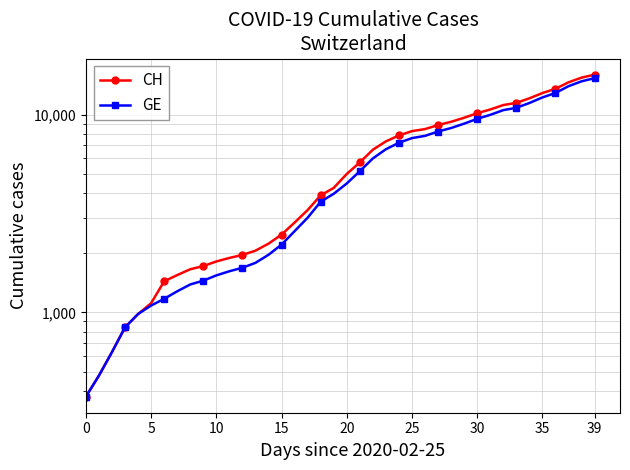

Which series has the widest spread of values?

CH